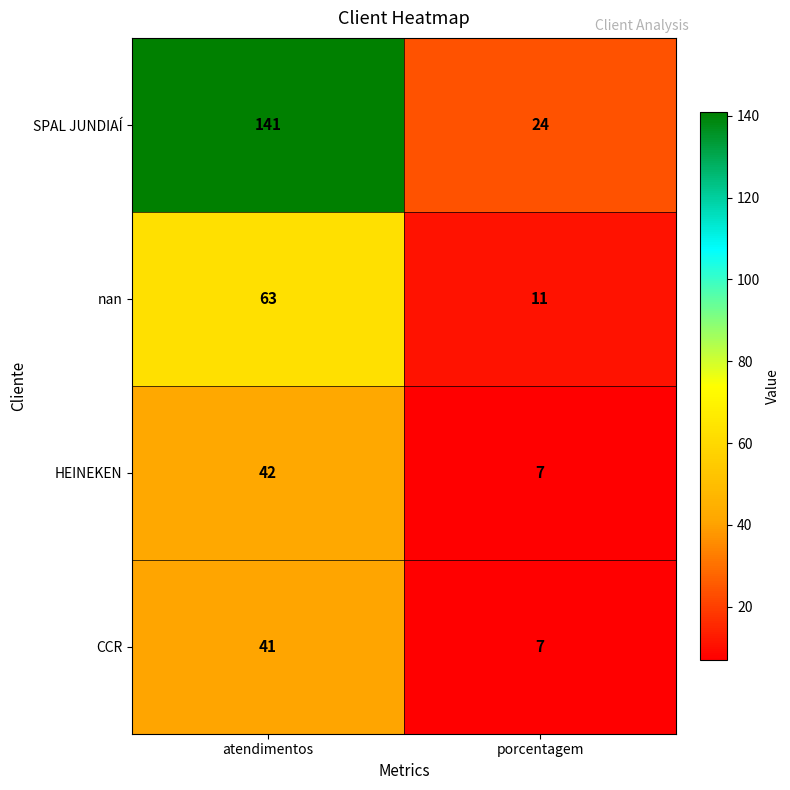

What is the difference between the nan values at atendimentos and porcentagem?

52